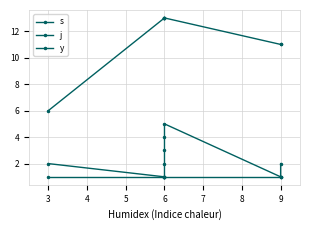

What is the maximum value shown in the chart?

13